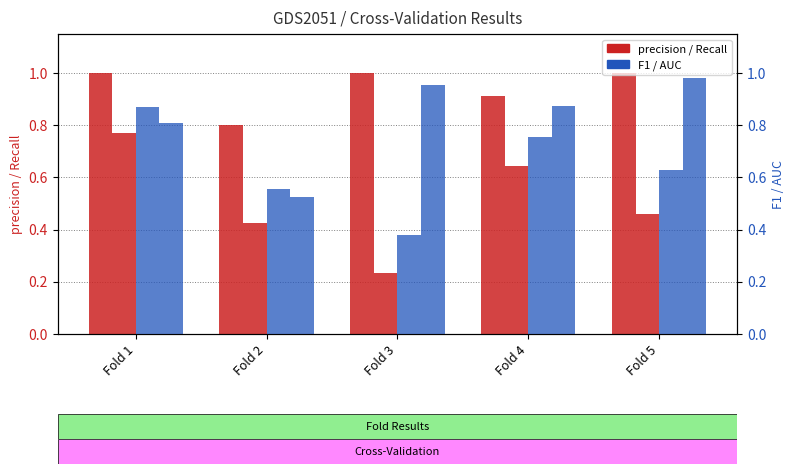

What is the total value across all series at Fold 4?

3.2